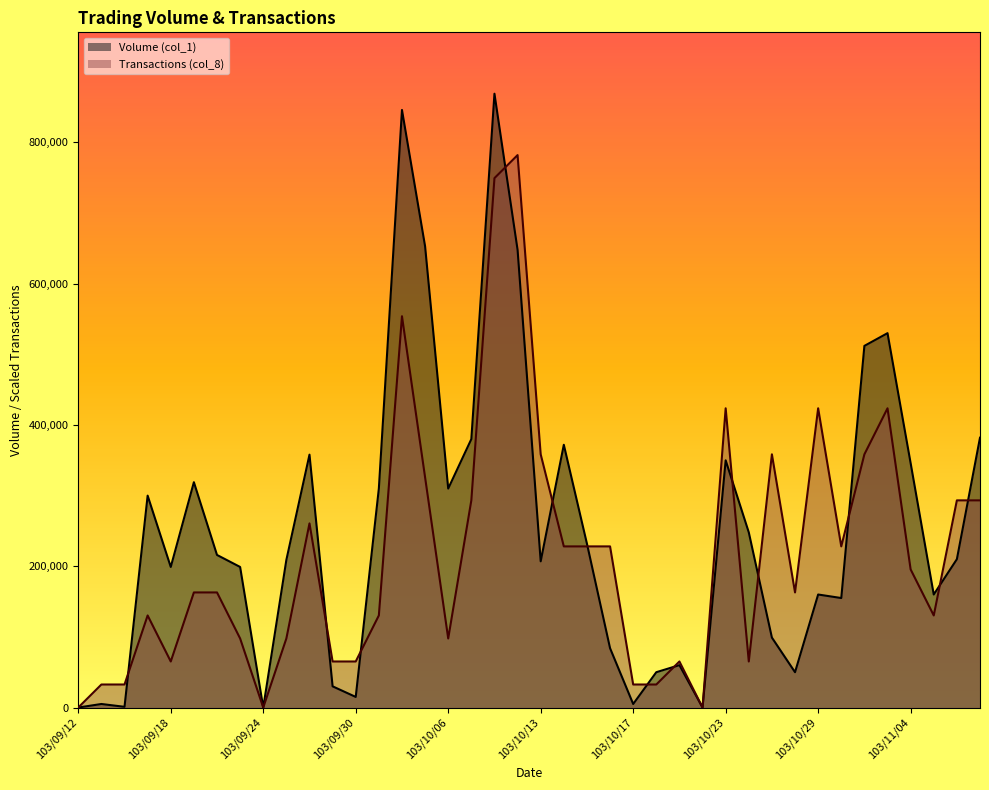

What position from the left is 103/10/13?

21